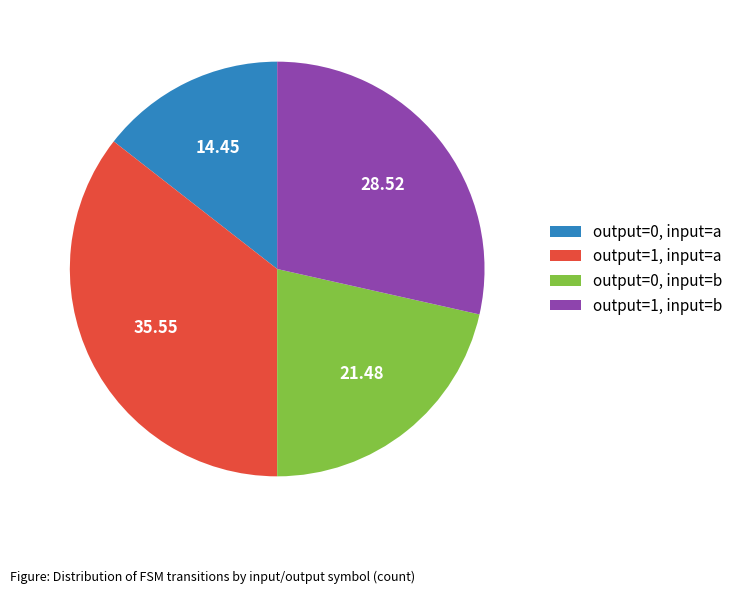

Which category has the smallest portion of the pie?

output=0, input=a